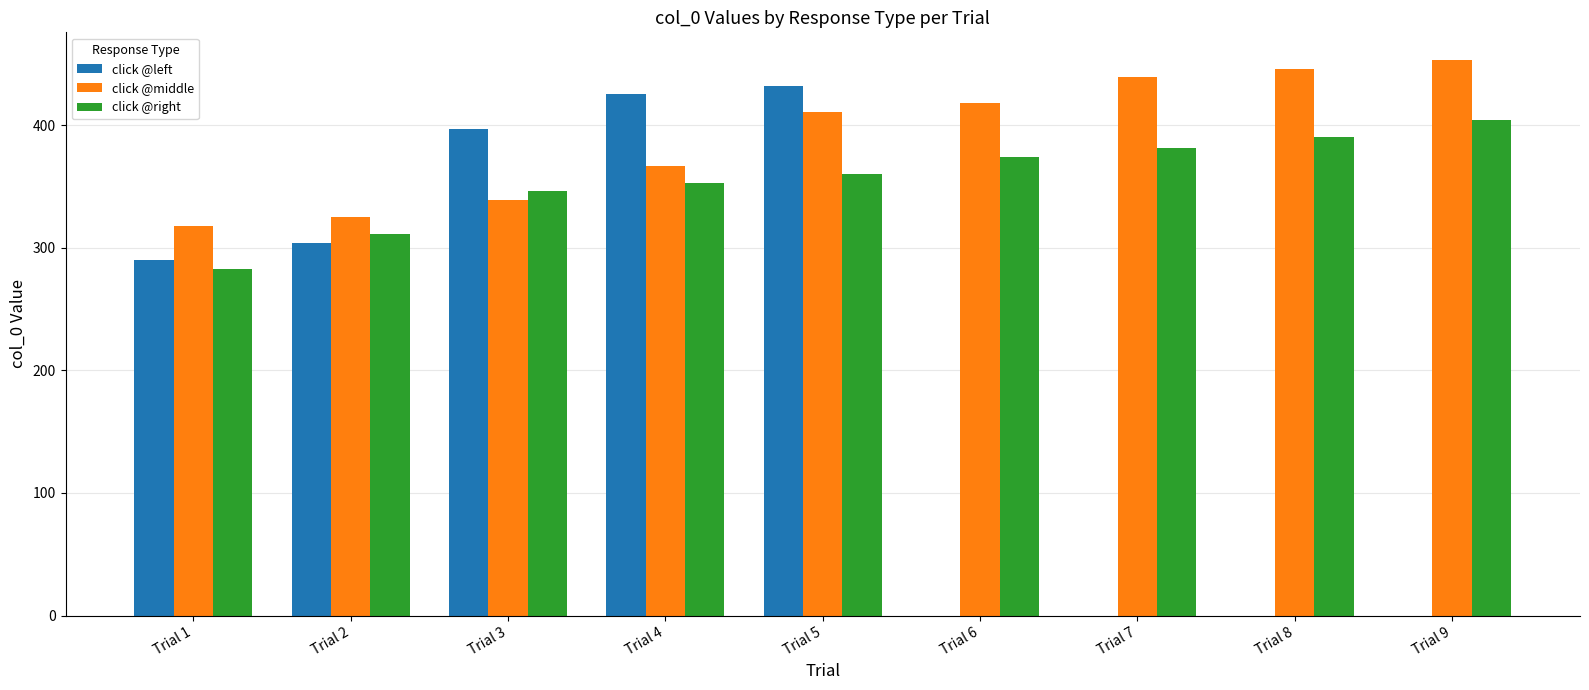

What is the smallest value displayed?

283.0